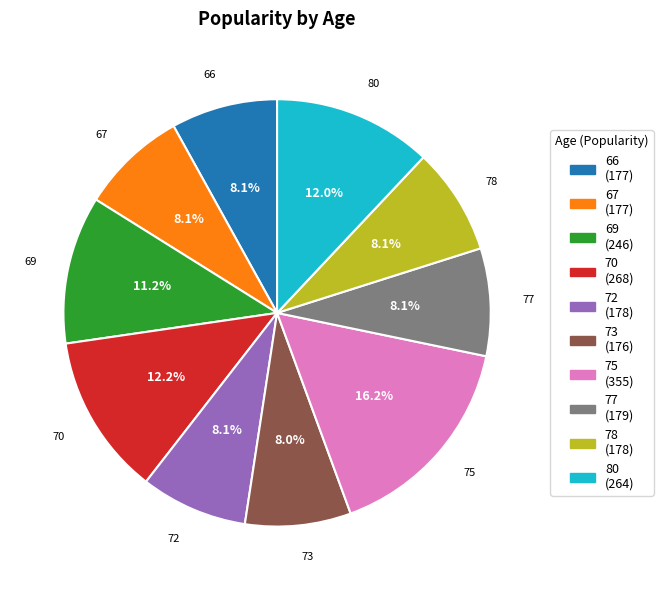

Does 77 represent more than half of the total?

No